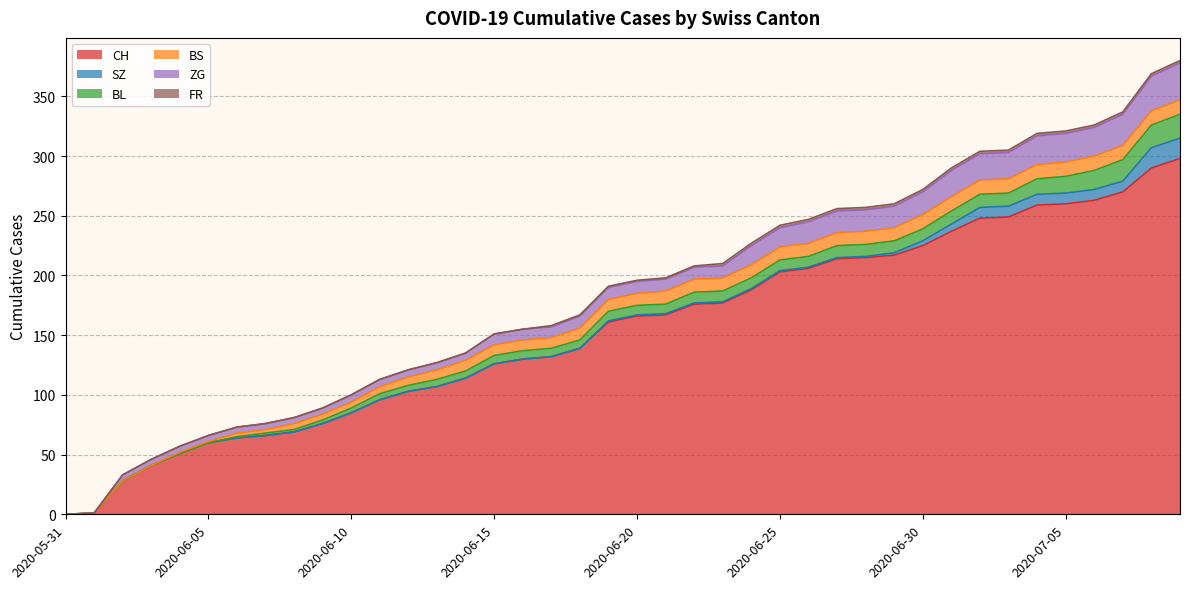

How many distinct data groups are displayed?

6